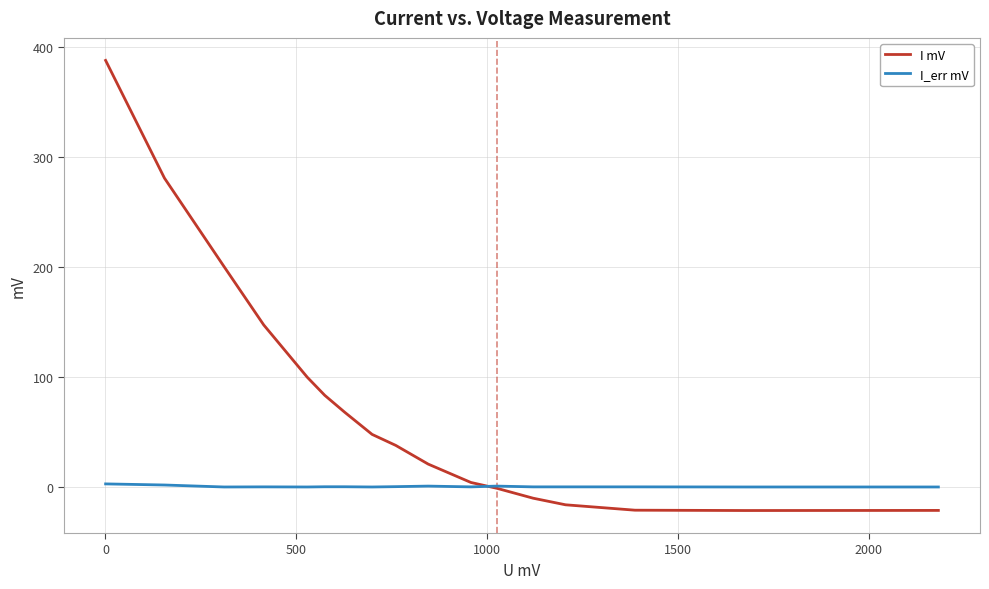

After their last crossing, which series has the higher values: I mV or I_err mV?

I_err mV